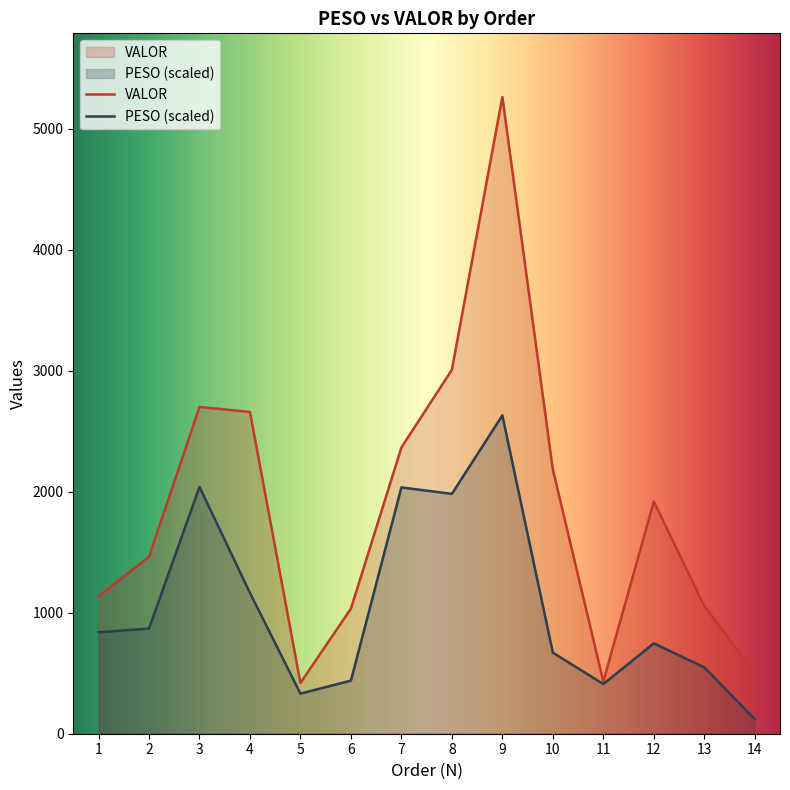

Reading left to right, extract all data points from this chart.

PESO: 1=838.2	2=869.0	3=2039.1	4=1163.0	5=331.4	6=438.9	7=2034.9	8=1981.5	9=2630.3	10=669.8	11=410.6	12=746.5	13=548.3	14=120.2
VALOR: 1=1134.3	2=1462.8	3=2699.4	4=2658.5	5=419.4	6=1033.6	7=2365.3	8=3006.8	9=5260.5	10=2182.1	11=431.0	12=1918.4	13=1055.2	14=501.6